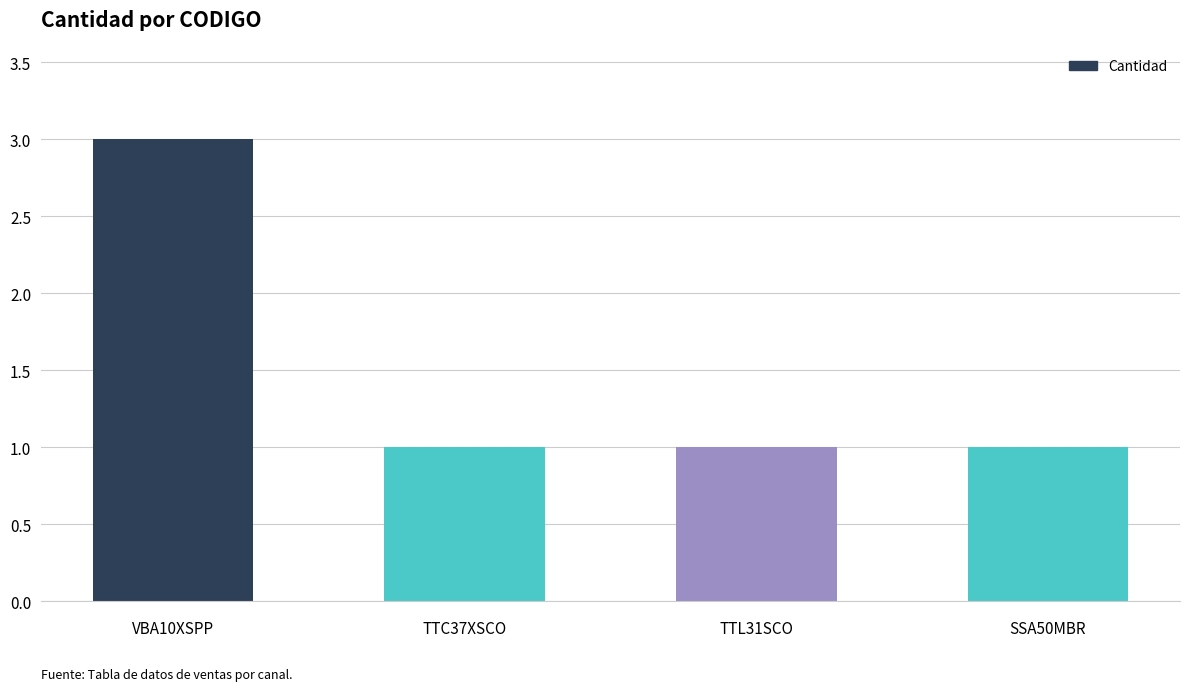

The chart shows a value of 1 at TTL31SCO. True or false?

True